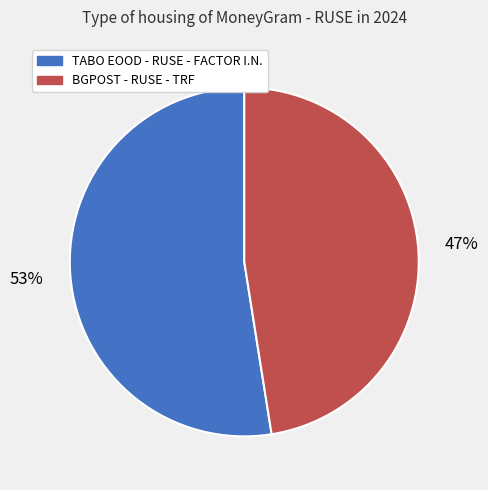

Is BGPOST - RUSE - TRF the majority of the pie?

No